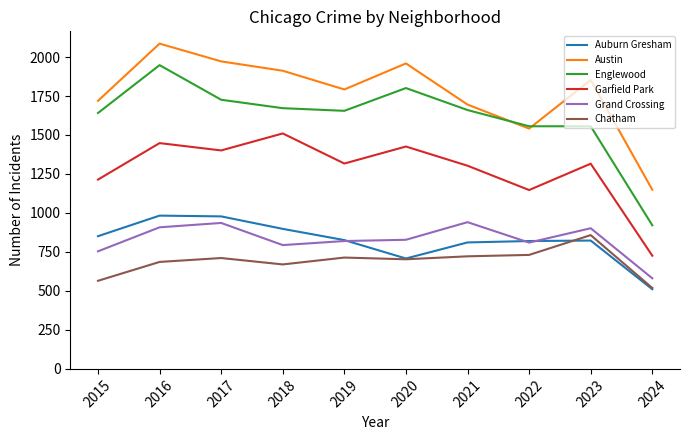

Which category has the lowest value in the Chatham series?

2024